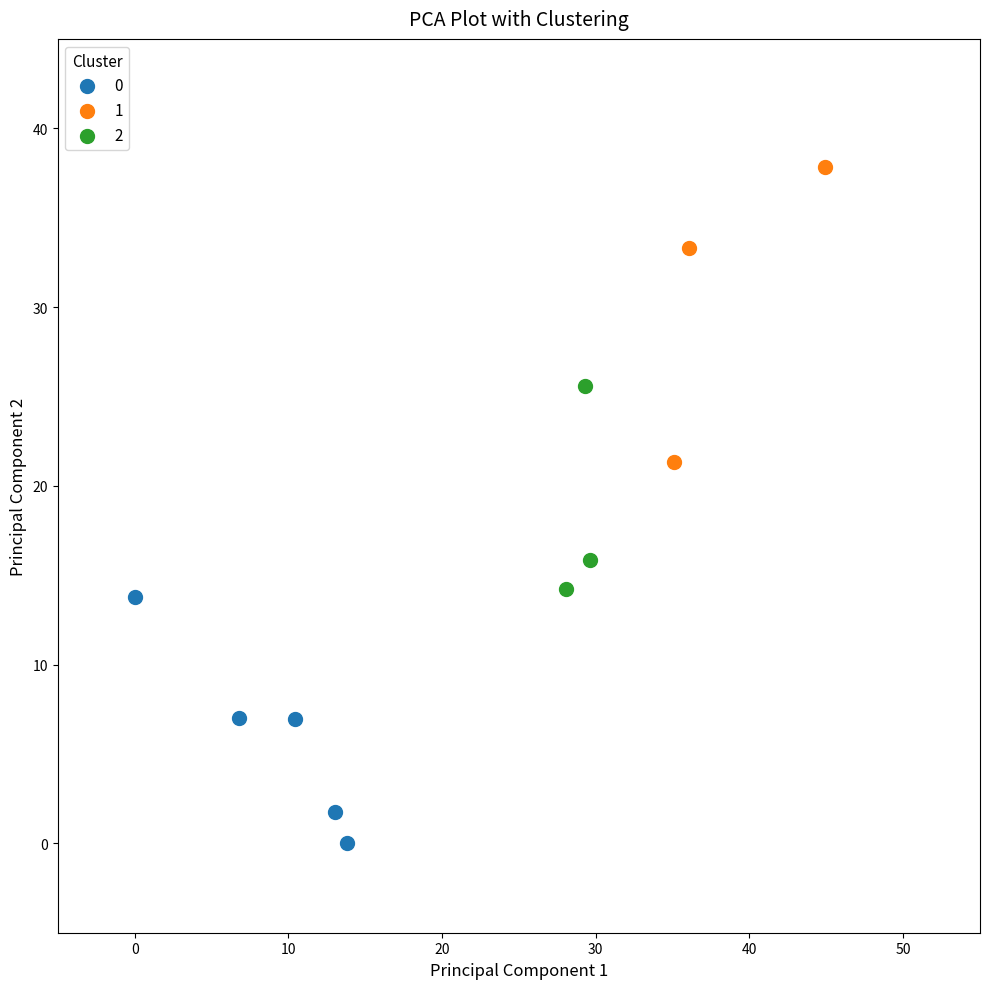

What are all the series names shown in the legend?

0, 1, 2